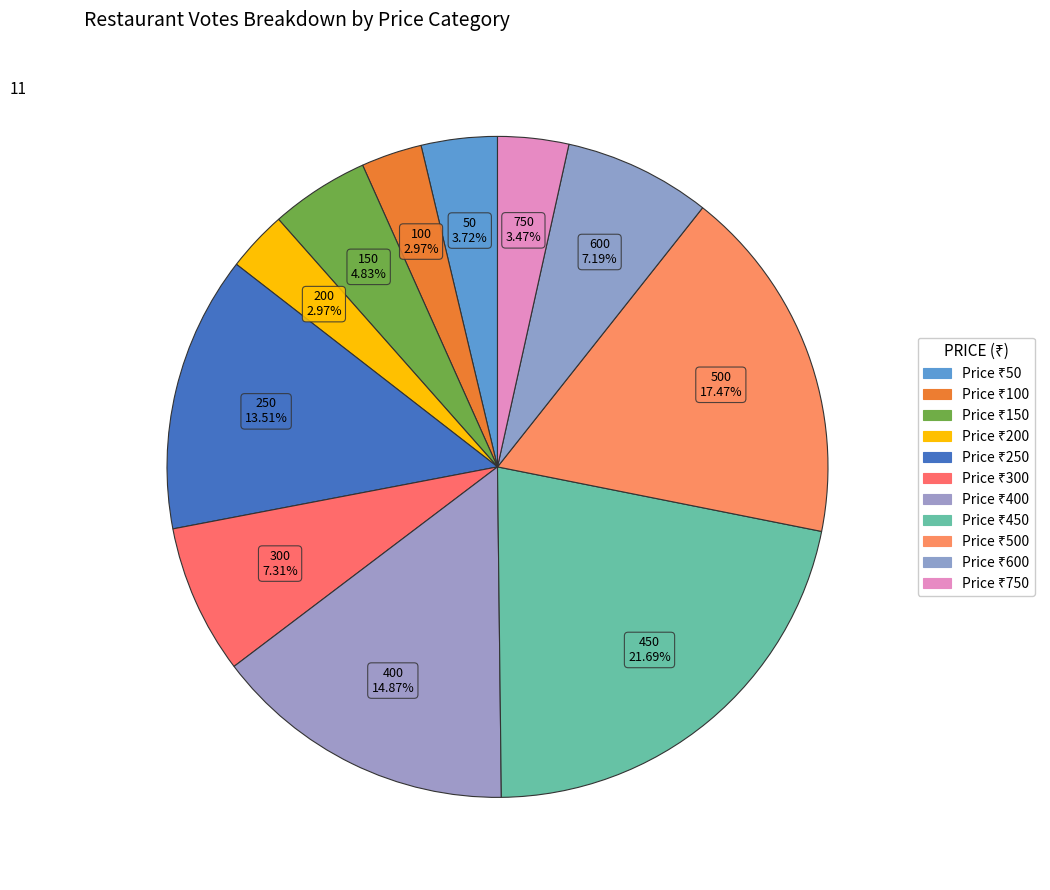

How many segments does this pie chart have?

11